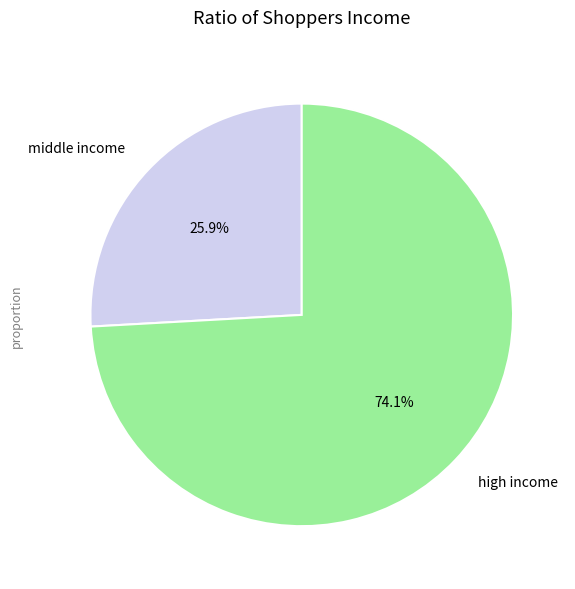

Does any single category account for the majority?

Yes